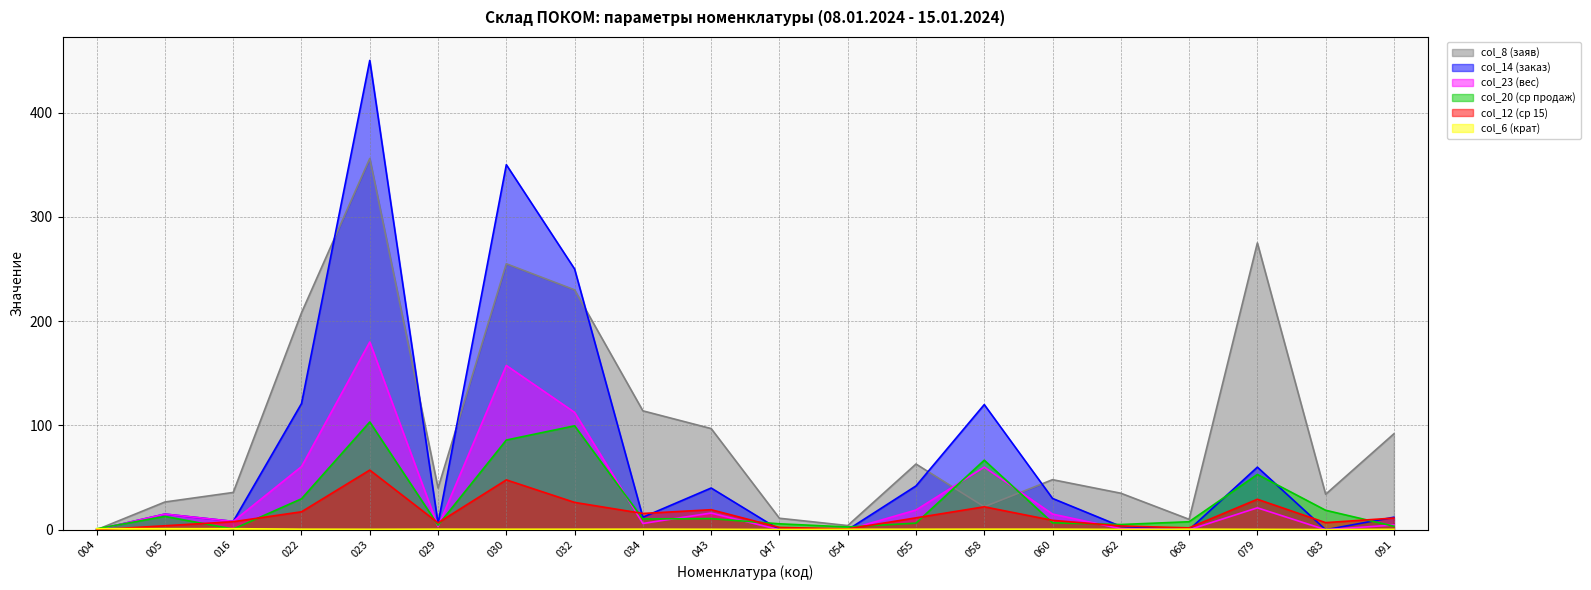

What are all the series names shown in the legend?

col_12 (ср 15), col_20 (ср продаж), col_23 (вес), col_14 (заказ), col_6 (крат), col_8 (заяв)